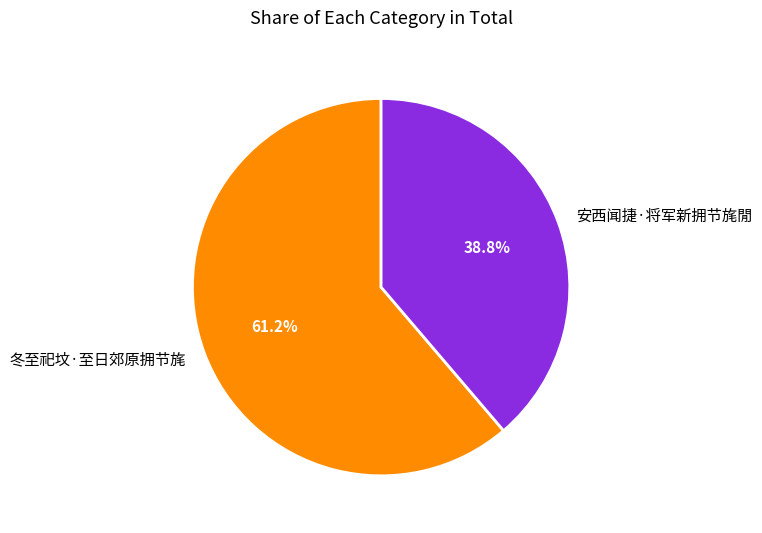

What is the smallest slice in the pie chart?

安西闻捷·将军新拥节旄閒